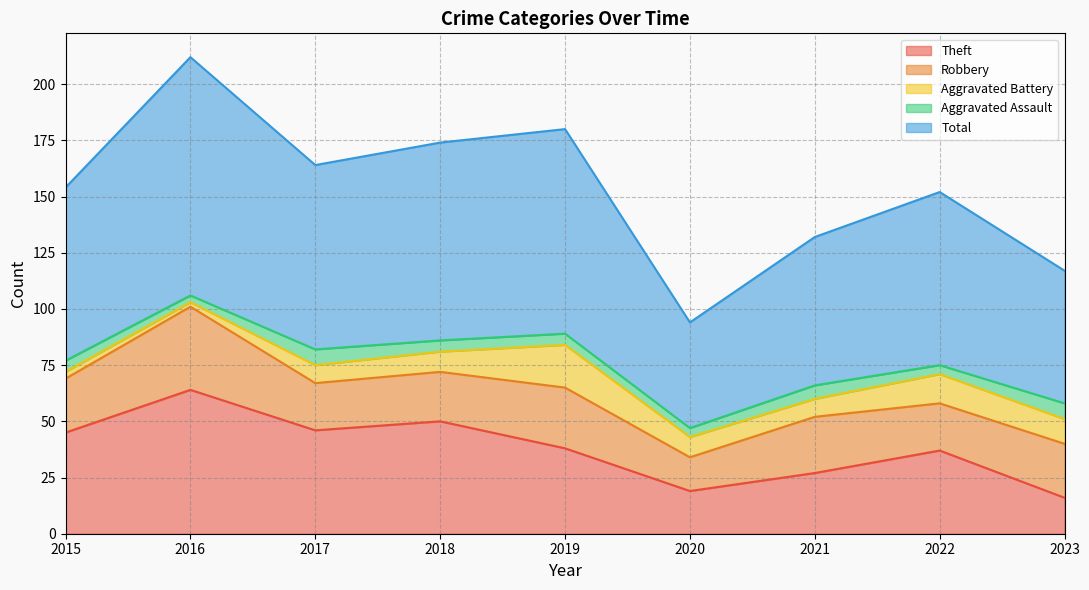

What is the lowest value of the Aggravated Battery series?

2